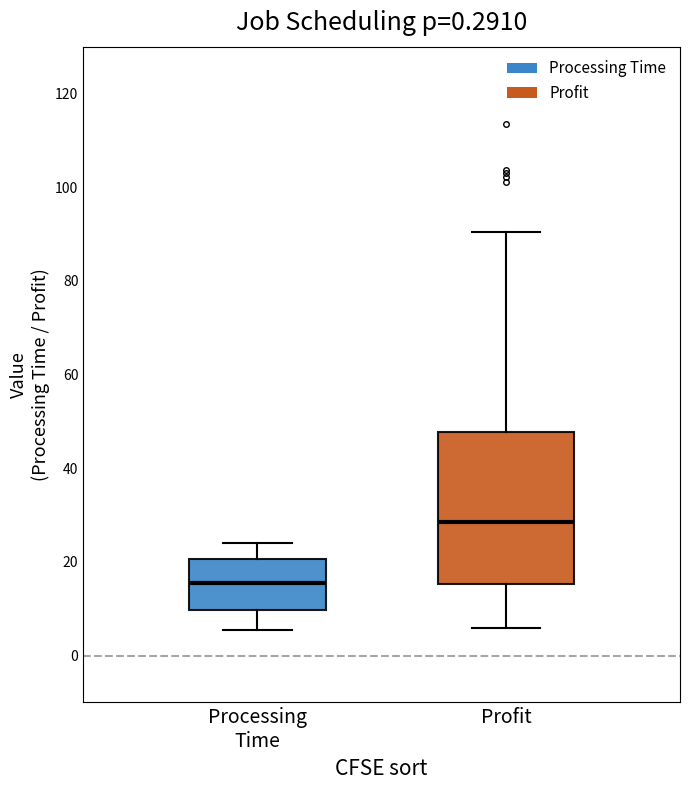

Reading left to right, read every box against the y-axis: the position of its median line, the range the box covers, and the ends of its whiskers. The values are not printed on the chart, so give them approximately, as read against the axis.

Processing Time: median 16, box 10 to 20, whiskers 6 to 24
Profit: median 28, box 16 to 48, whiskers 6 to 90